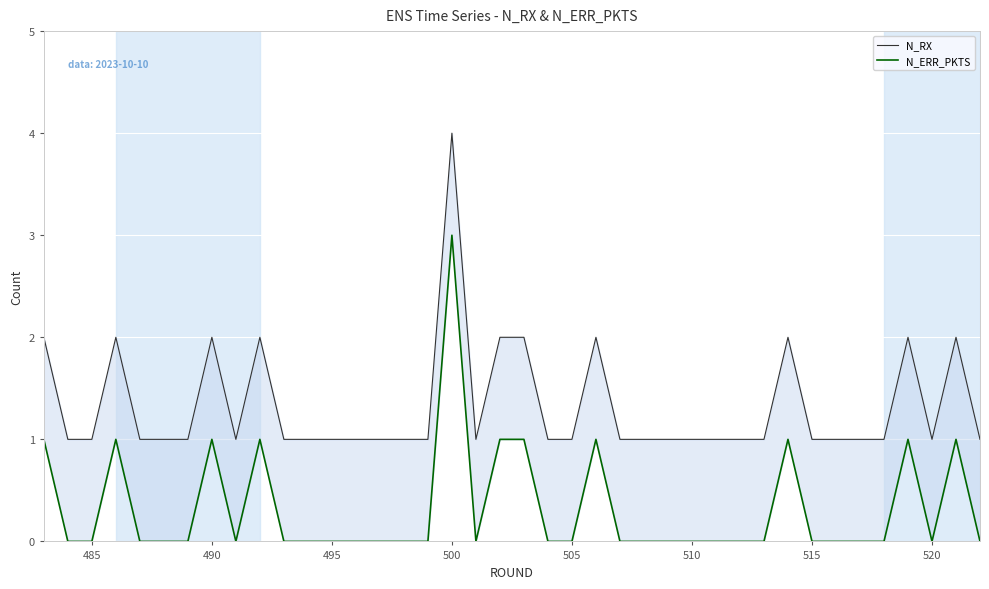

Count the number of data series in this chart.

2